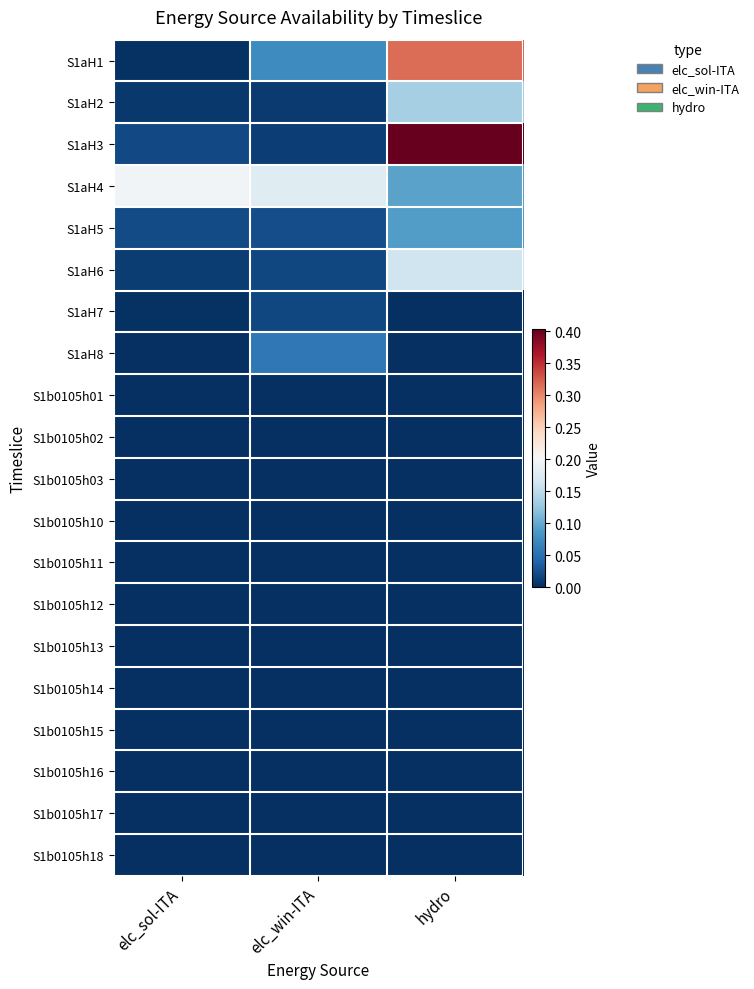

Which has a higher value, elc_win-ITA or hydro?

hydro